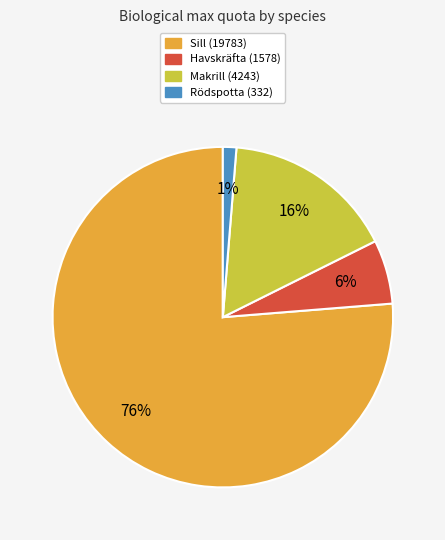

Is there a majority slice in this chart?

Yes